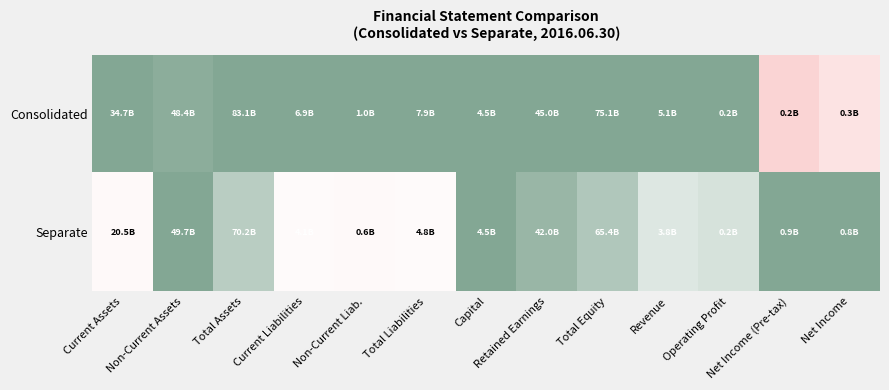

What is the minimum value shown in the chart?

0.2